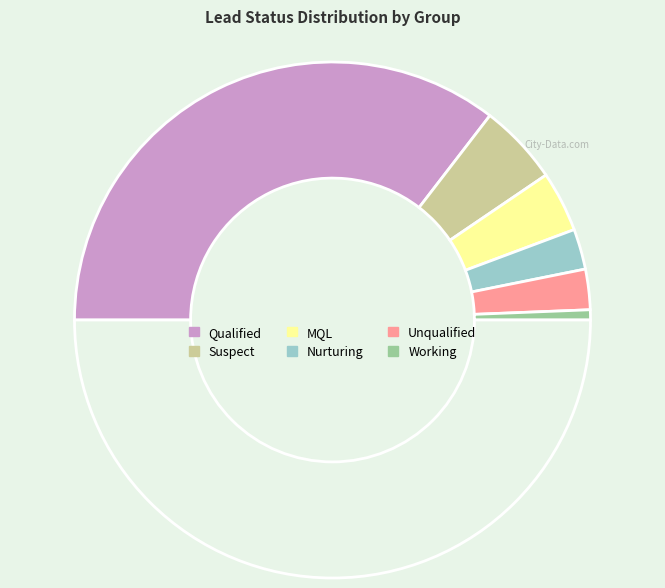

How many slices are in this pie chart?

7